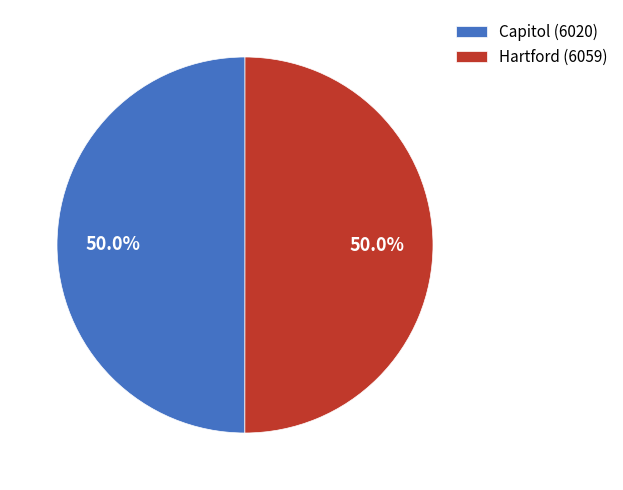

What percentage is the Hartford (6059) slice, to the nearest percent?

50%